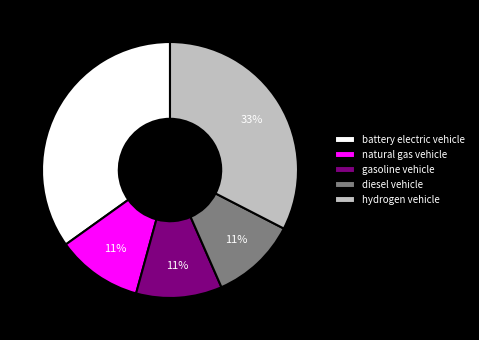

To the nearest percent, what is the difference between the largest and smallest slice percentages?

24%